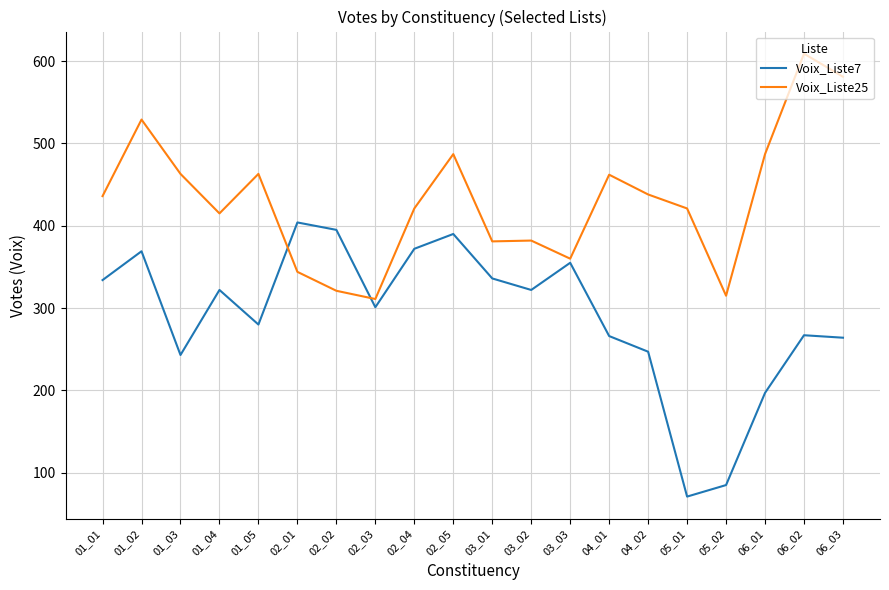

Which series has the largest range (max minus min)?

Voix_Liste7